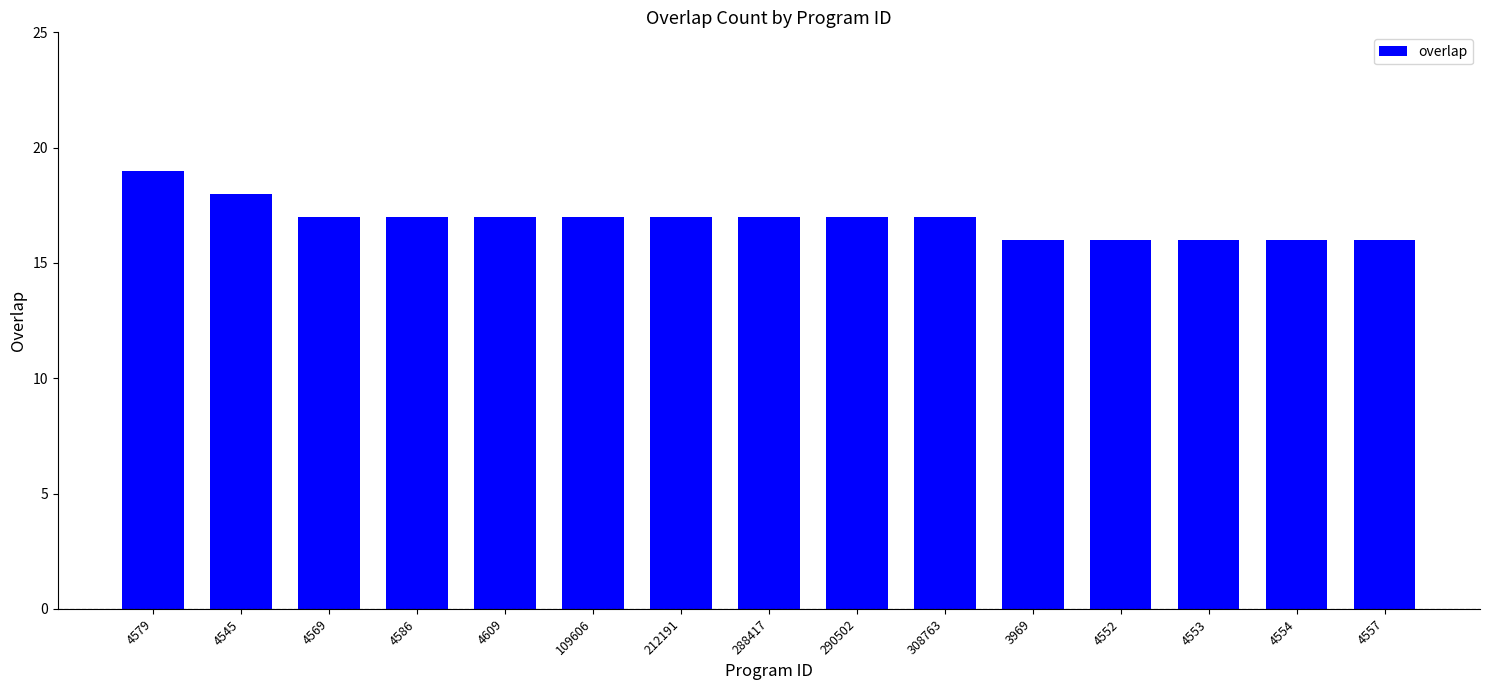

What is the label of the 9th bar from the right?

212191